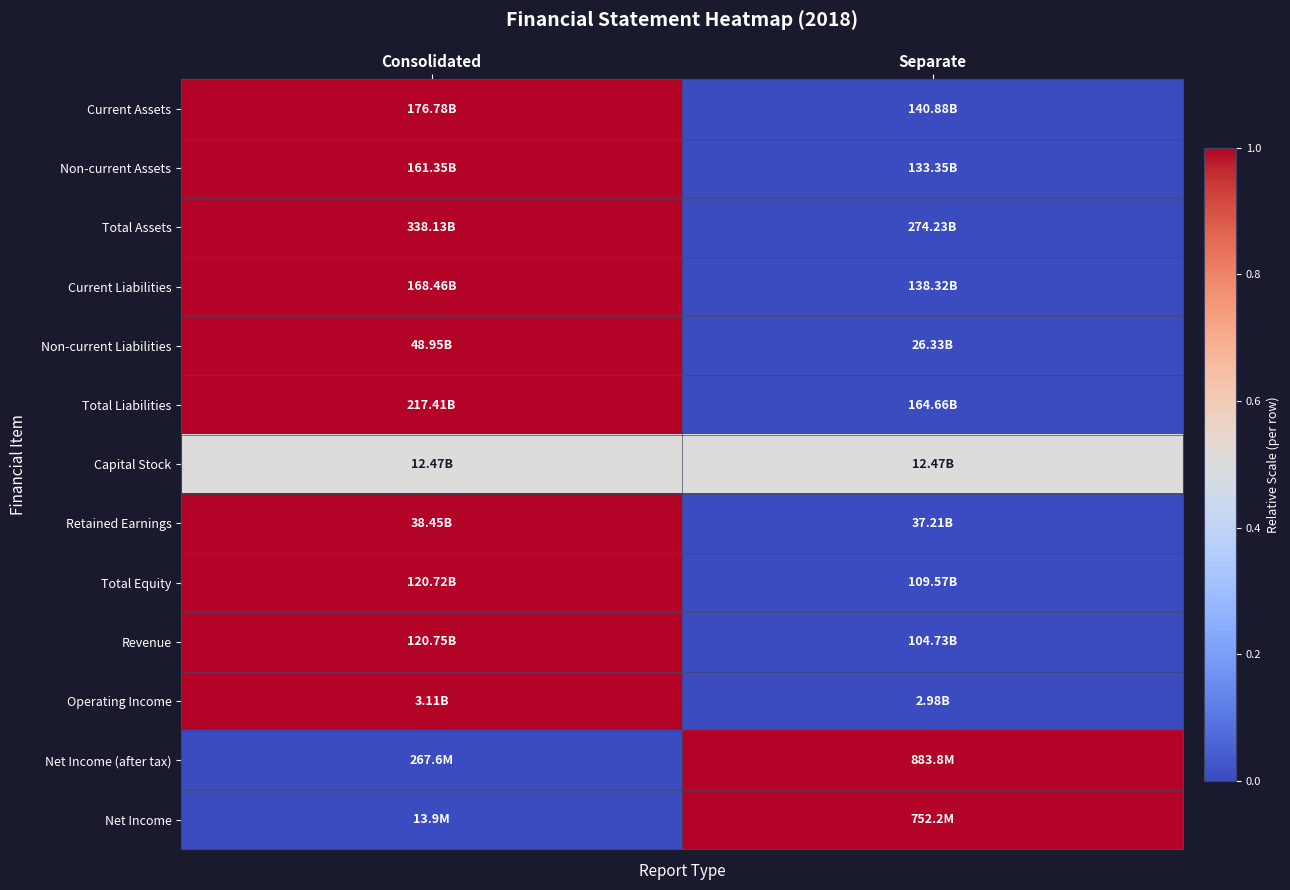

At how many categories does at least one series exceed 0?

2